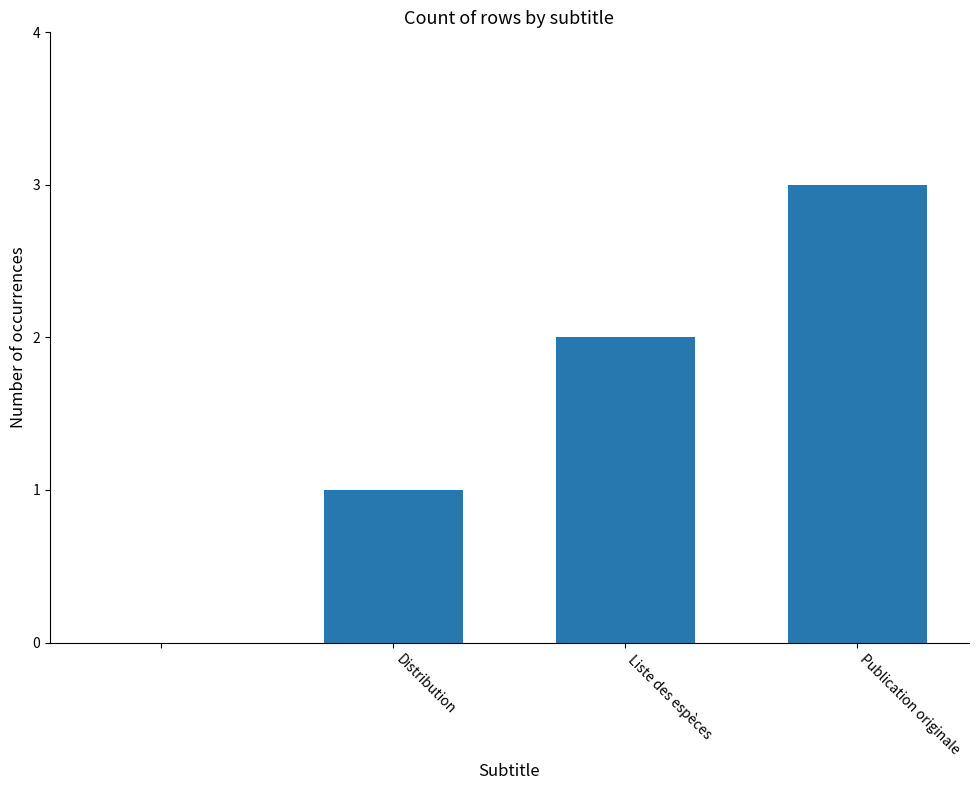

What is the greatest value displayed?

3